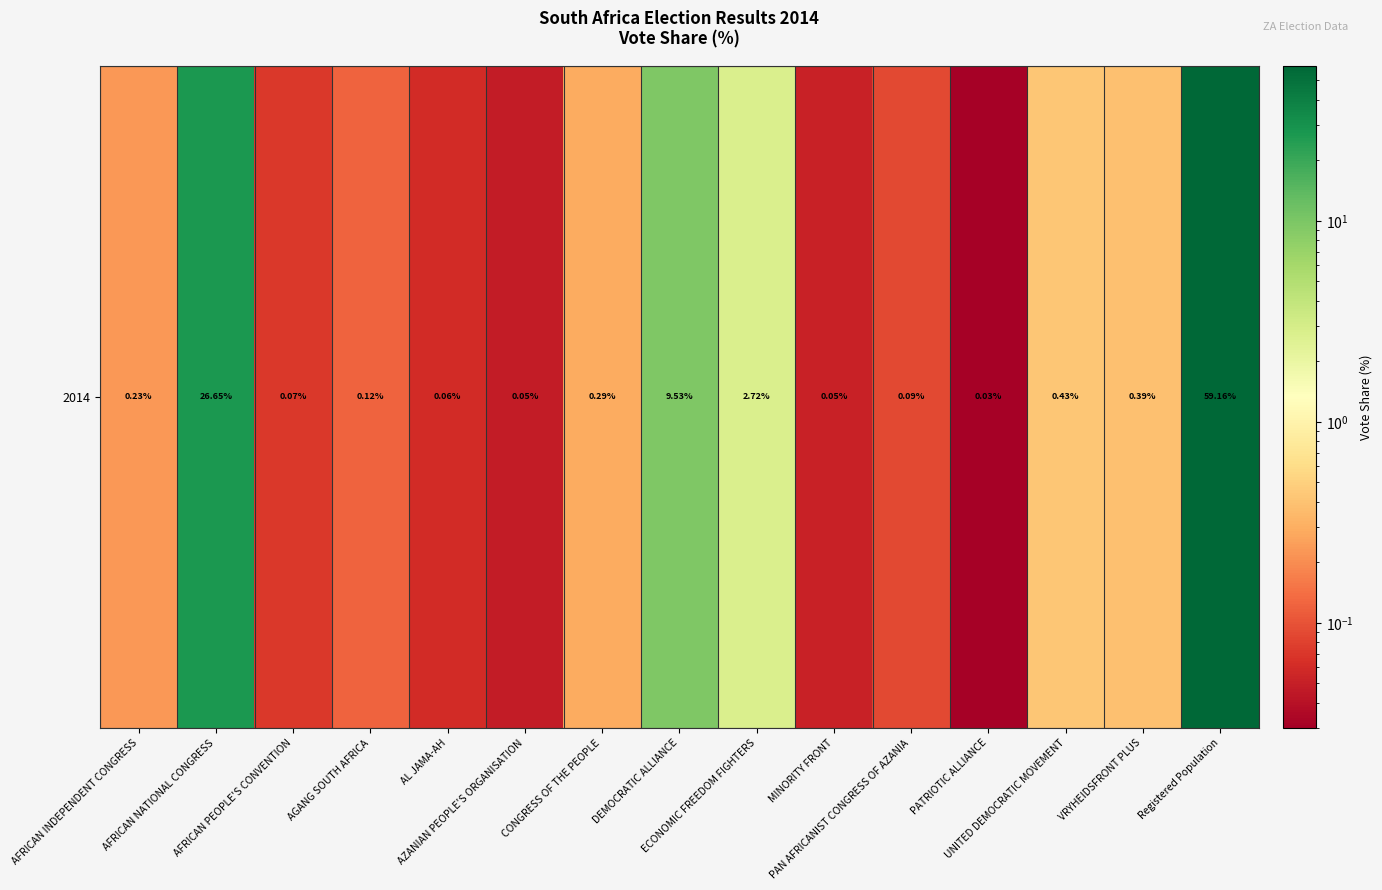

Reading left to right, what are all the values shown in this chart?

0.2	26.6	0.1	0.1	0.1	0.0	0.3	9.5	2.7	0.1	0.1	0.0	0.4	0.4	59.2